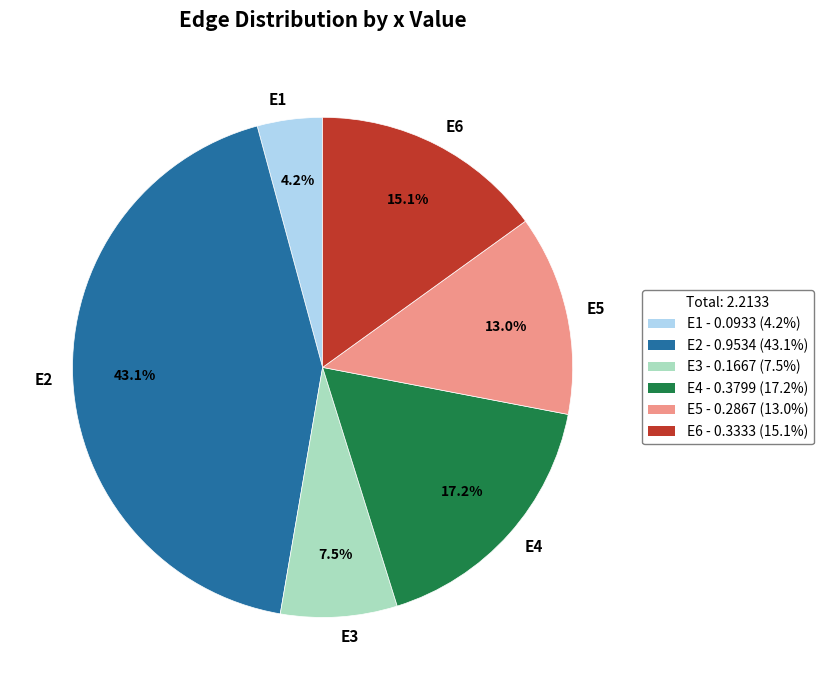

What percentage is the E2 slice, to the nearest percent?

43%